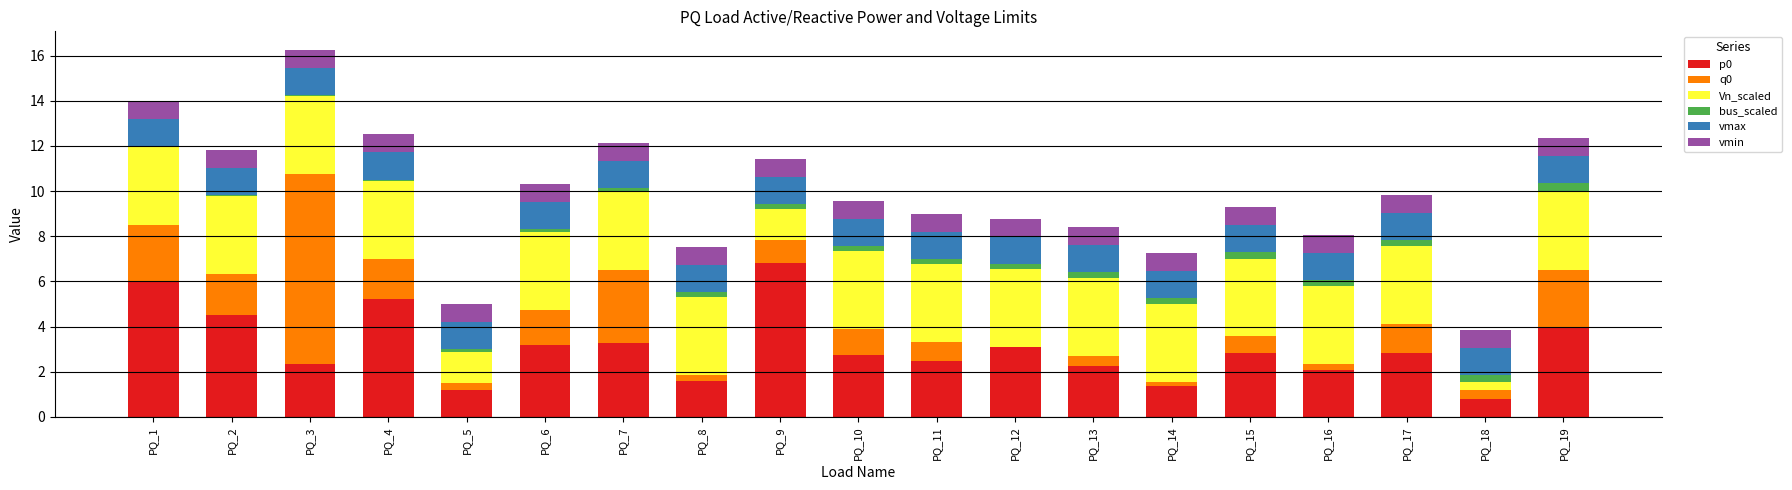

What is the sum of all p0 values?

58.6